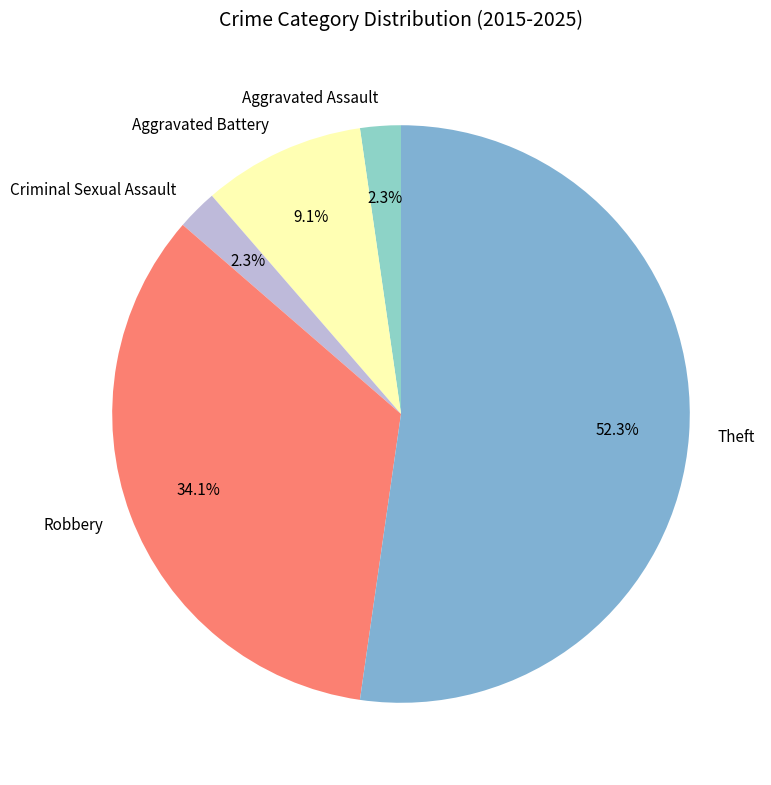

Combined, do Aggravated Battery and Criminal Sexual Assault account for over 50%?

No